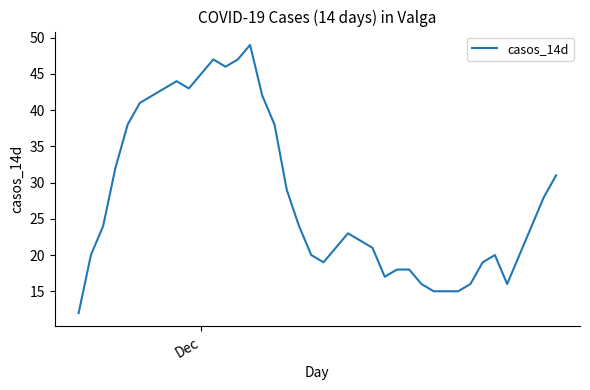

What is the minimum value shown in the chart?

12